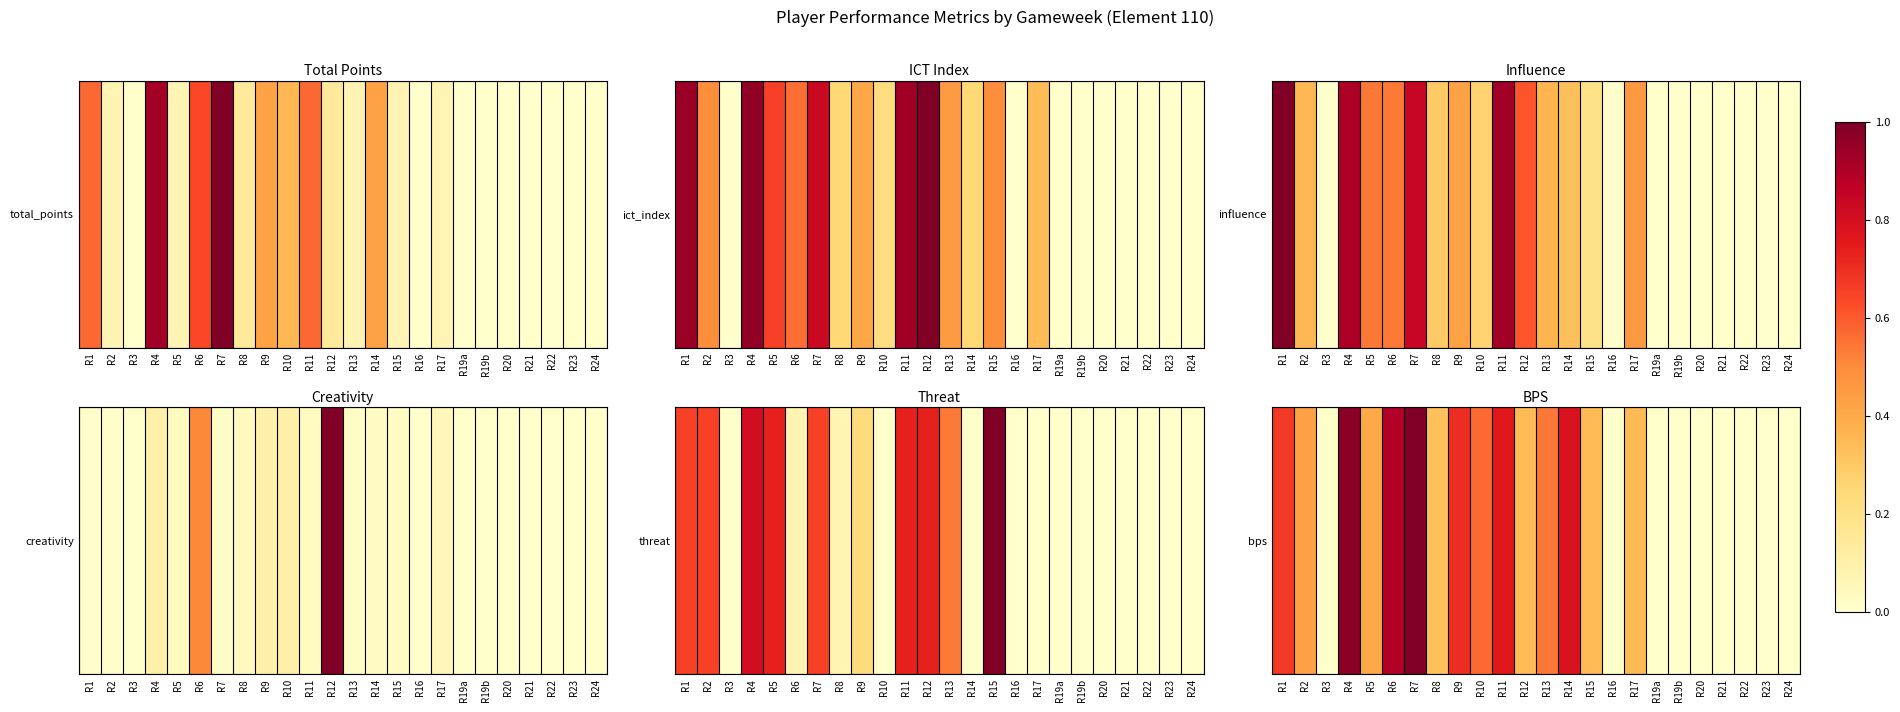

List the labels in order of value, largest first.

R7, R4, R6, R14, R11, R9, R1, R10, R13, R2, R5, R12, R15, R17, R8, R3, R16, R19a, R19b, R20, R21, R22, R23, R24